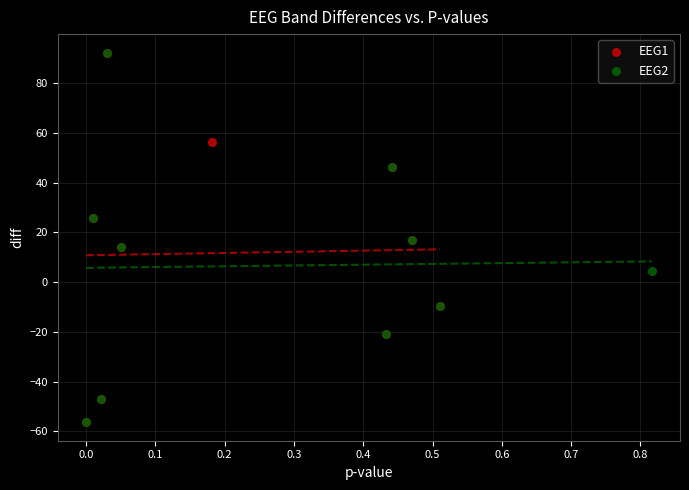

What are all the series names shown in the legend?

EEG1, EEG2